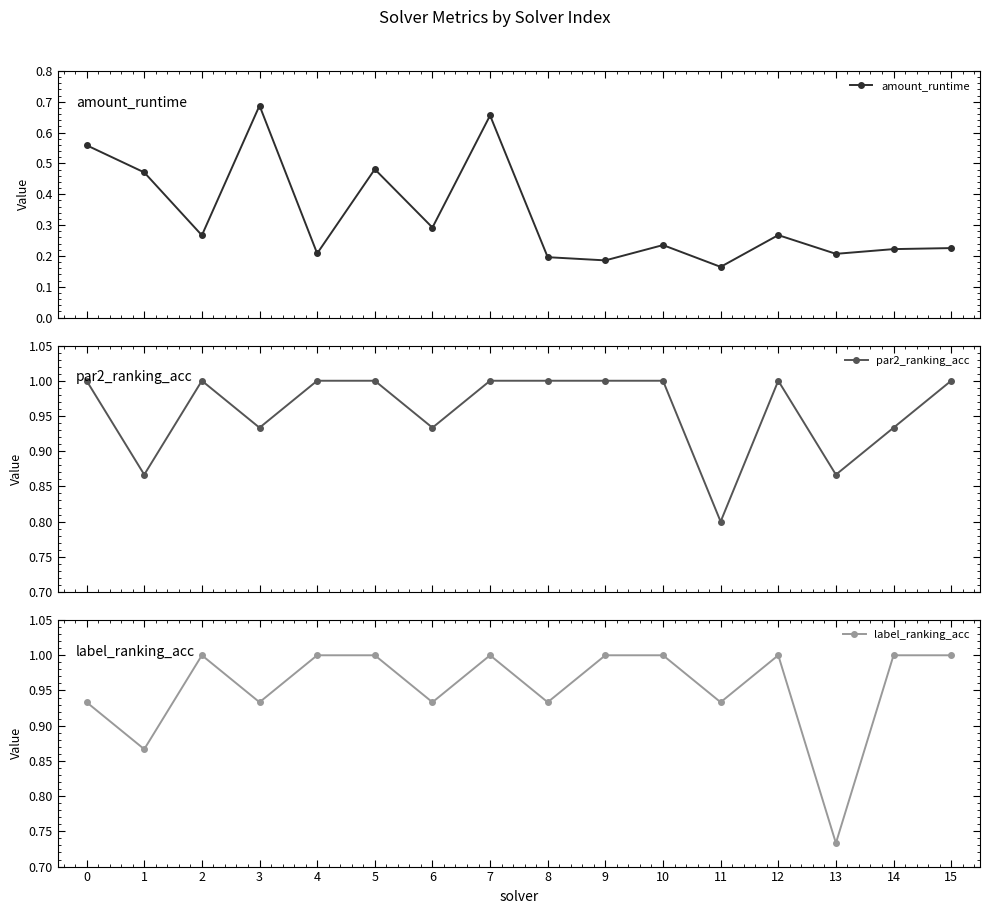

What is the approximate value of amount_runtime at 10?

0.2